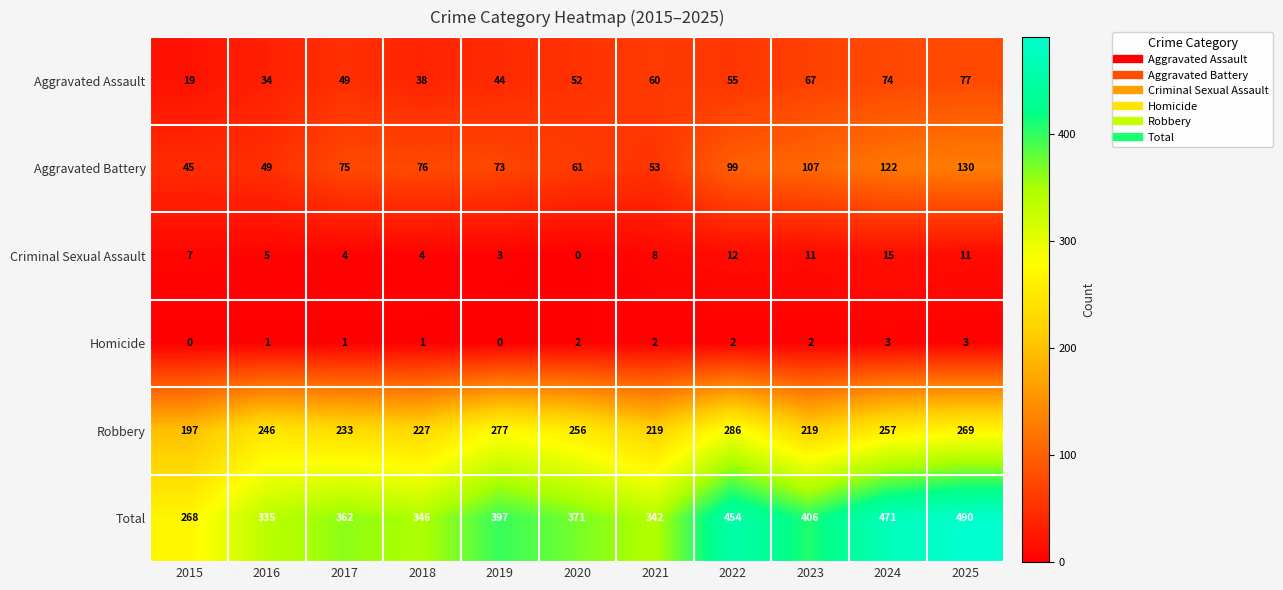

What is the maximum value shown in the chart?

490